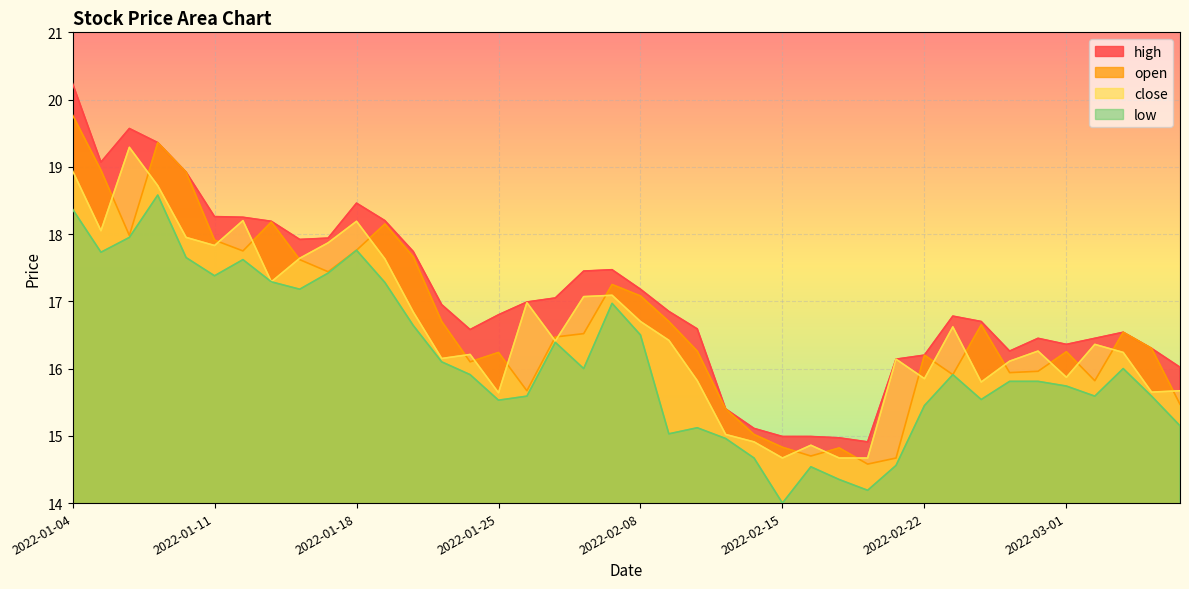

What is the greatest value displayed?

20.2